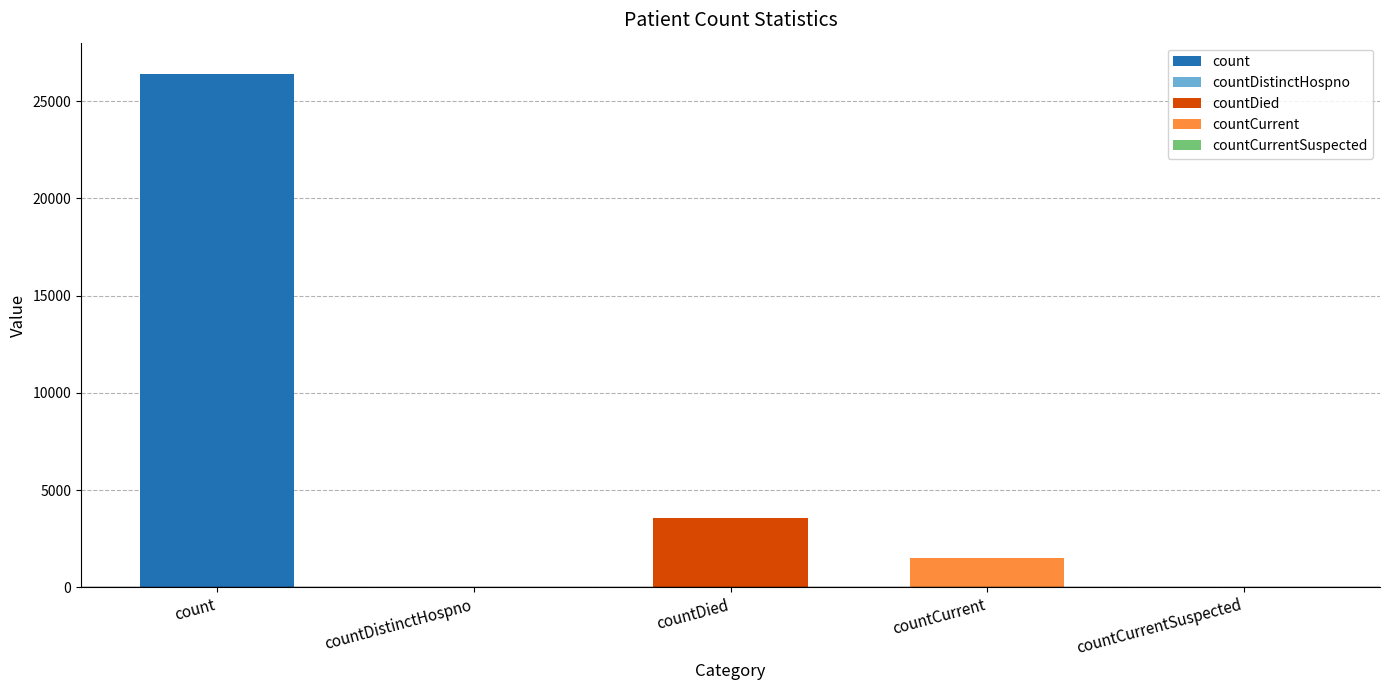

What is the maximum value shown in the chart?

26387